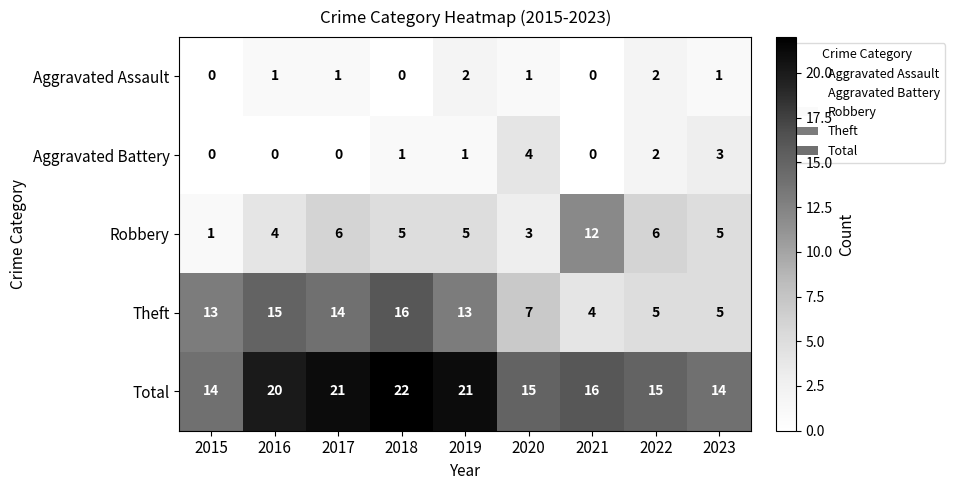

Which series has the widest spread of values?

Theft